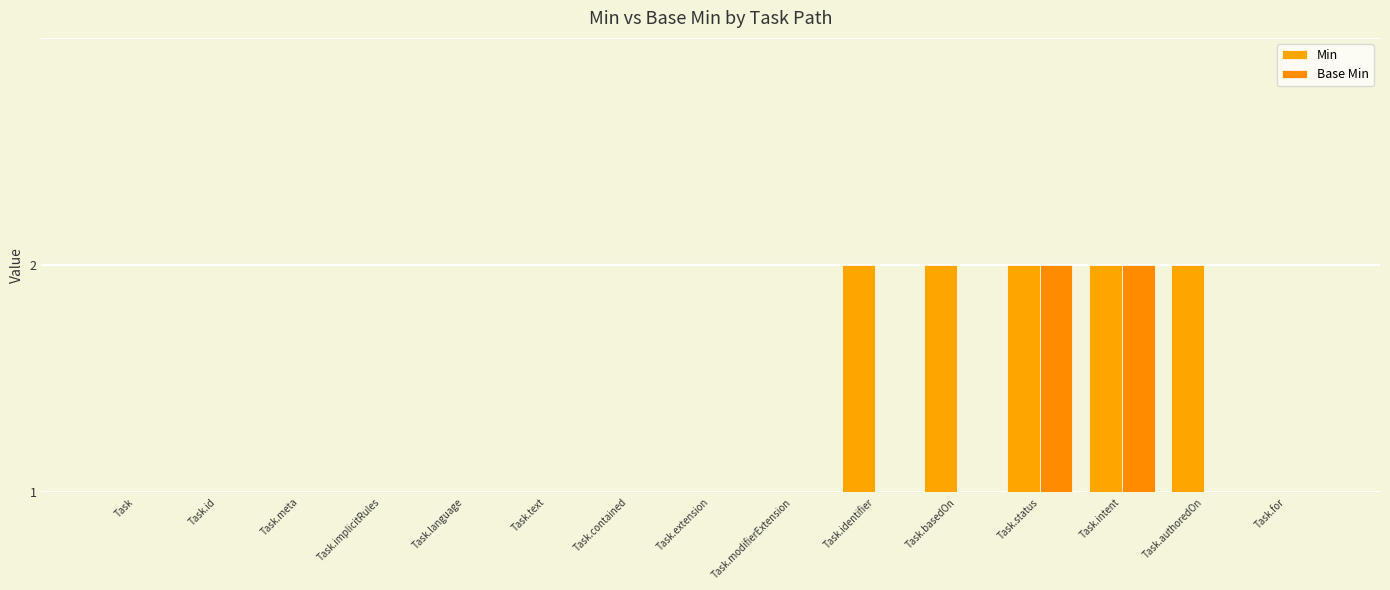

Are the bars grouped side by side (vs. stacked)?

Yes